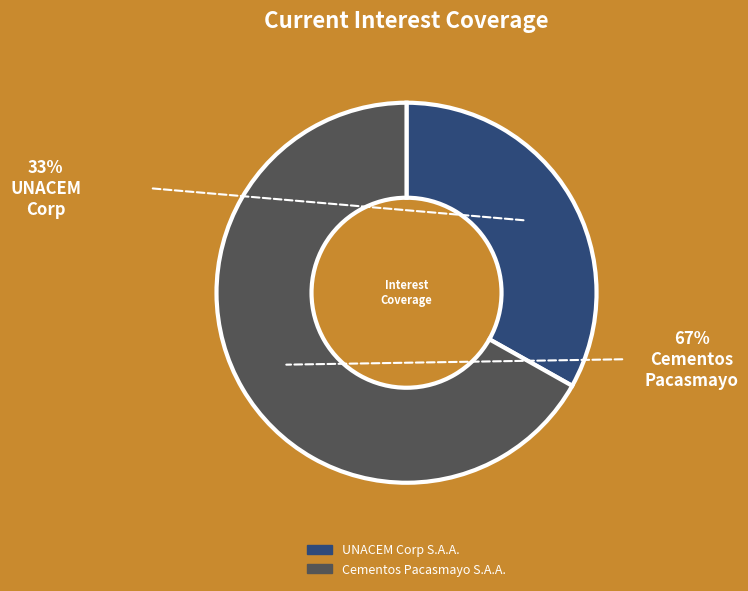

Rank the categories by value from highest to lowest.

Cementos Pacasmayo S.A.A., UNACEM Corp S.A.A.